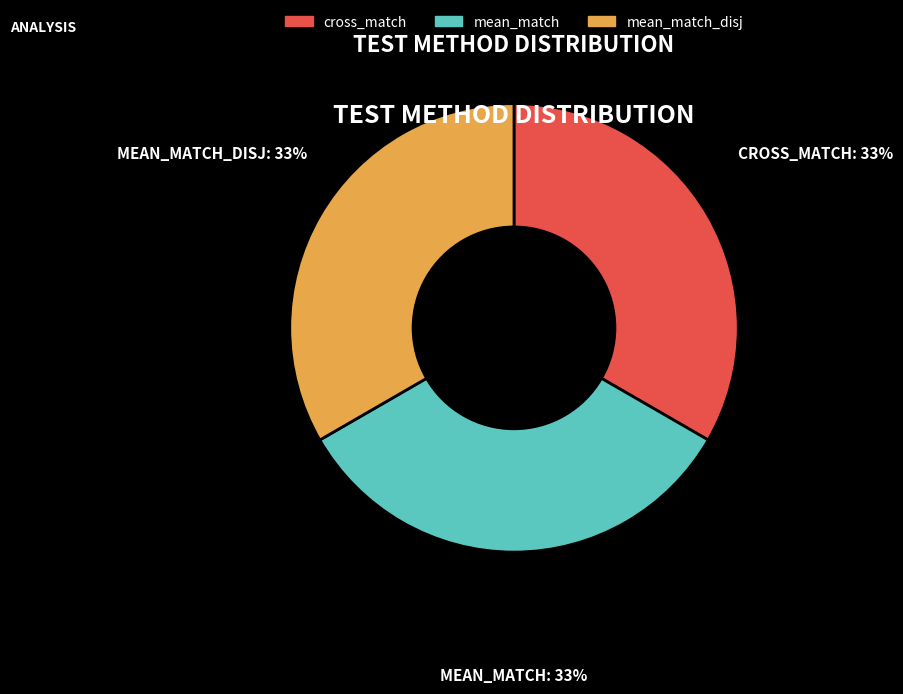

To the nearest percent, what is the difference between the largest and smallest slice percentages?

0%